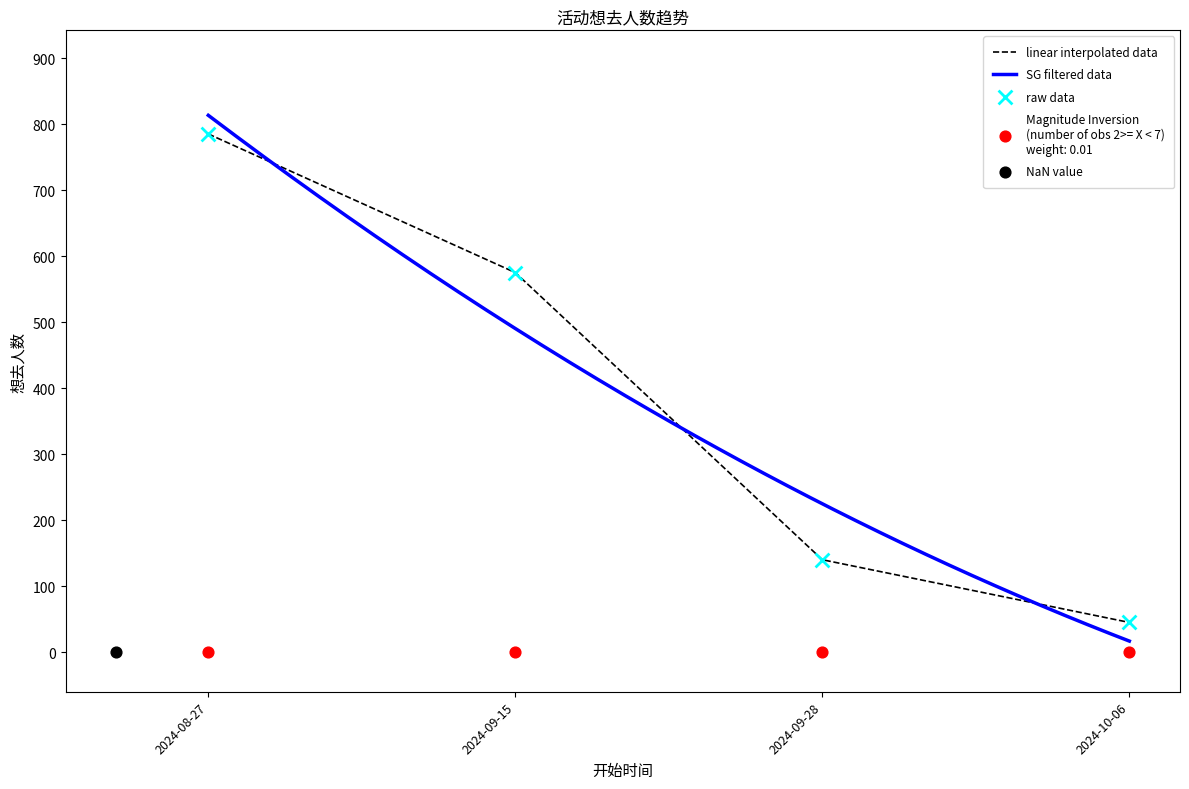

What is the ratio of the value at 2024-08-27 to the value at 2024-09-28?

5.6